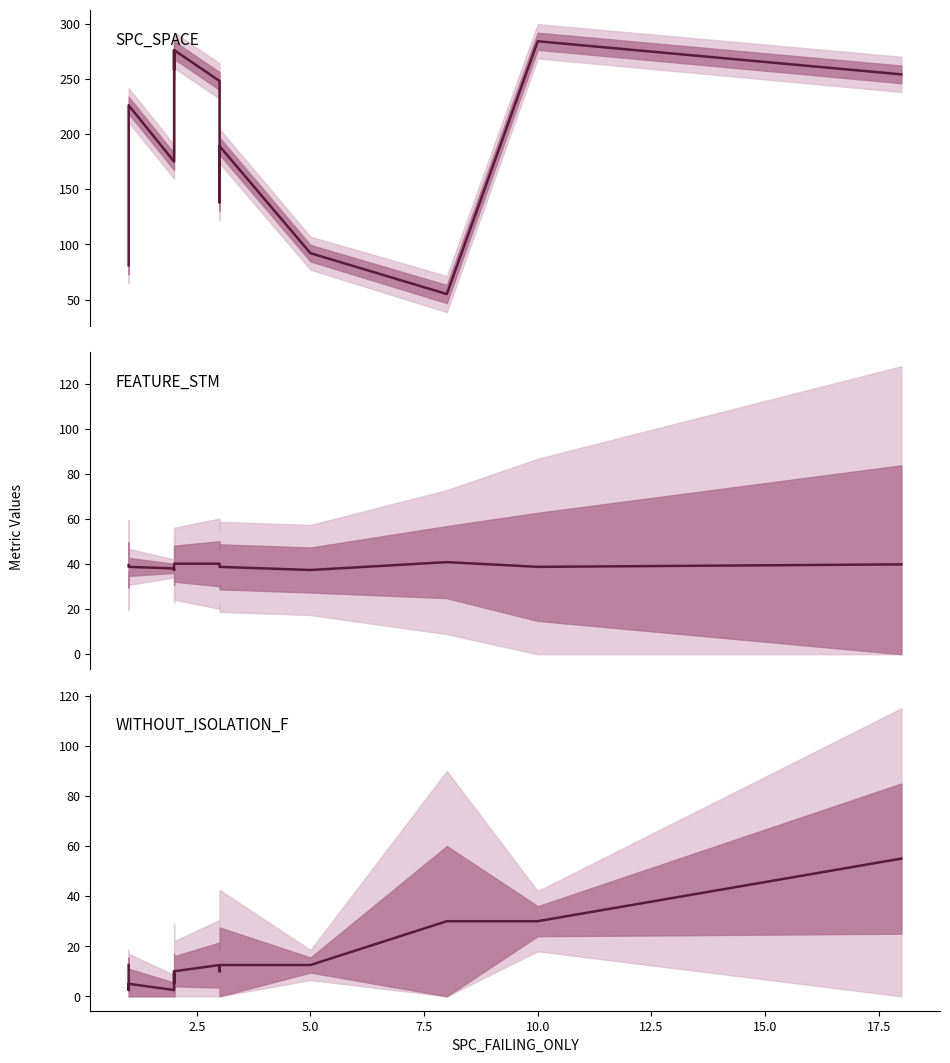

True or false: SPC_SPACE and FEATURE_STM intersect in this chart.

False